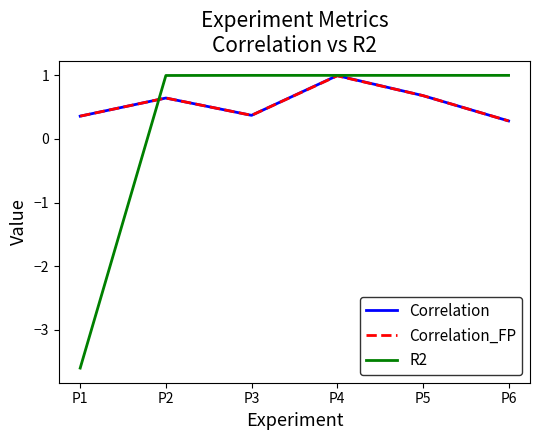

The Correlation series shows 0.2 at P1. True or false?

False